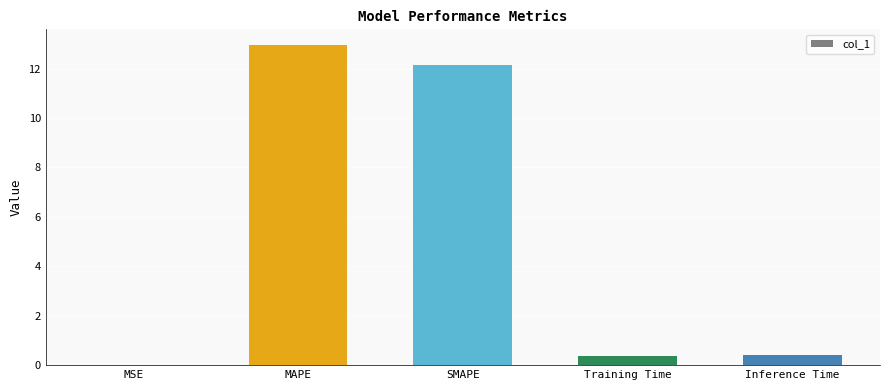

How many data points does each series have?

5